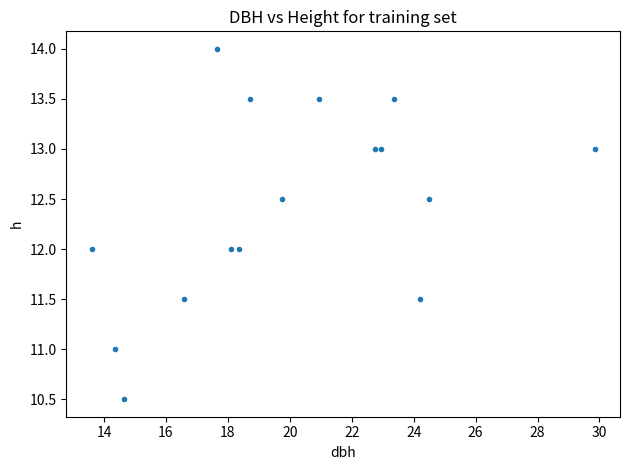

What is the range of X values (max minus min)?

16.2